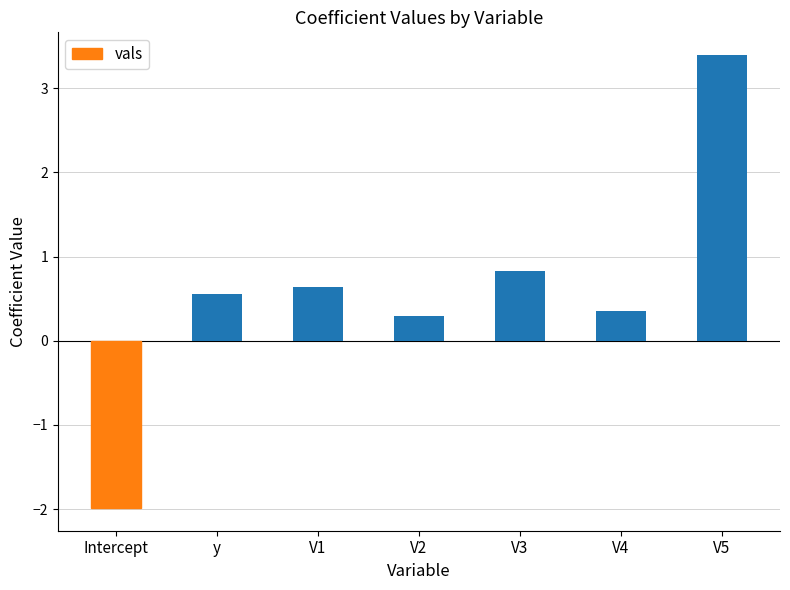

At which category does the chart reach its peak across all series?

V5